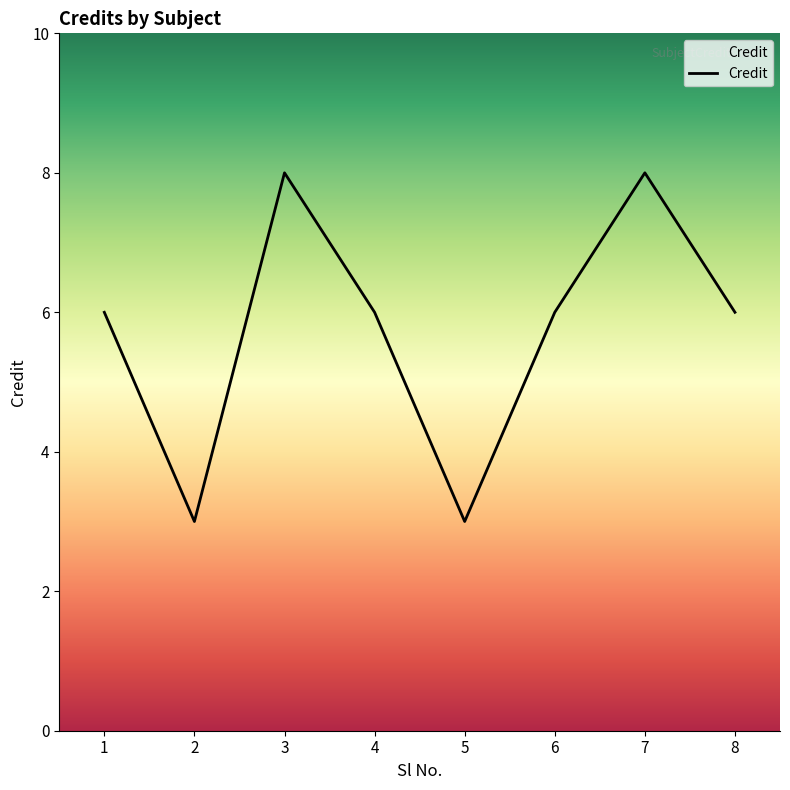

Between 1 and 7, which is larger?

7